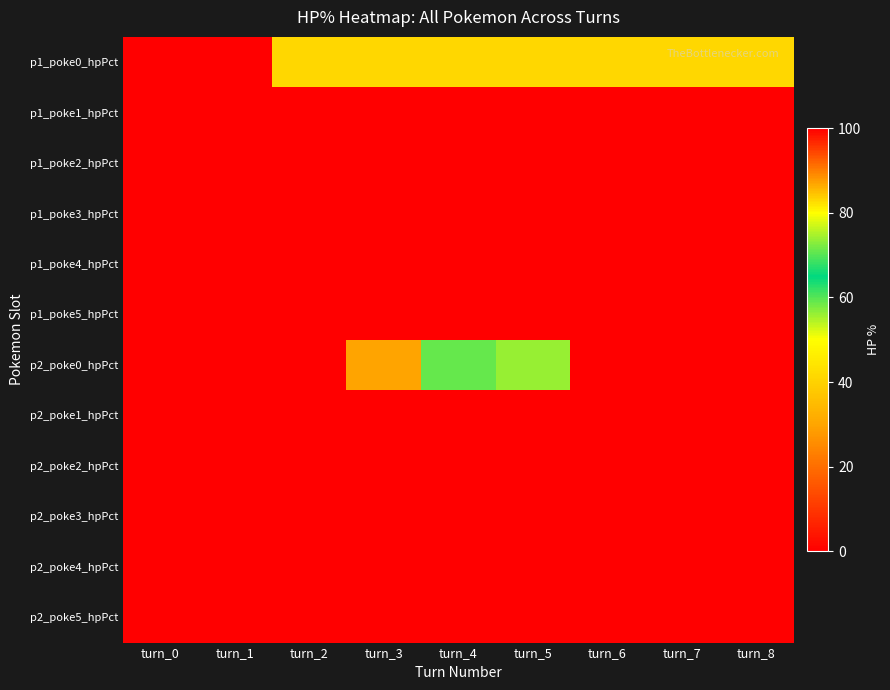

Reading left to right, transcribe all the data shown in this chart.

p1_poke0_hpPct: turn_0=100	turn_1=100	turn_2=83	turn_3=83	turn_4=83	turn_5=83	turn_6=83	turn_7=83	turn_8=83
p1_poke1_hpPct: turn_0=100	turn_1=100	turn_2=100	turn_3=100	turn_4=100	turn_5=100	turn_6=100	turn_7=100	turn_8=100
p1_poke2_hpPct: turn_0=100	turn_1=100	turn_2=100	turn_3=100	turn_4=100	turn_5=100	turn_6=100	turn_7=100	turn_8=100
p1_poke3_hpPct: turn_0=100	turn_1=100	turn_2=100	turn_3=100	turn_4=100	turn_5=100	turn_6=100	turn_7=100	turn_8=100
p1_poke4_hpPct: turn_0=100	turn_1=100	turn_2=100	turn_3=100	turn_4=100	turn_5=100	turn_6=100	turn_7=100	turn_8=100
p1_poke5_hpPct: turn_0=100	turn_1=100	turn_2=100	turn_3=100	turn_4=100	turn_5=100	turn_6=100	turn_7=100	turn_8=100
p2_poke0_hpPct: turn_0=100	turn_1=100	turn_2=100	turn_3=87	turn_4=71	turn_5=56	turn_6=0	turn_7=0	turn_8=0
p2_poke1_hpPct: turn_0=100	turn_1=100	turn_2=100	turn_3=100	turn_4=100	turn_5=100	turn_6=100	turn_7=100	turn_8=100
p2_poke2_hpPct: turn_0=100	turn_1=0	turn_2=0	turn_3=0	turn_4=0	turn_5=0	turn_6=0	turn_7=0	turn_8=0
p2_poke3_hpPct: turn_0=100	turn_1=100	turn_2=100	turn_3=100	turn_4=100	turn_5=100	turn_6=100	turn_7=100	turn_8=100
p2_poke4_hpPct: turn_0=100	turn_1=100	turn_2=100	turn_3=100	turn_4=100	turn_5=100	turn_6=100	turn_7=100	turn_8=100
p2_poke5_hpPct: turn_0=100	turn_1=100	turn_2=100	turn_3=100	turn_4=100	turn_5=100	turn_6=100	turn_7=100	turn_8=100